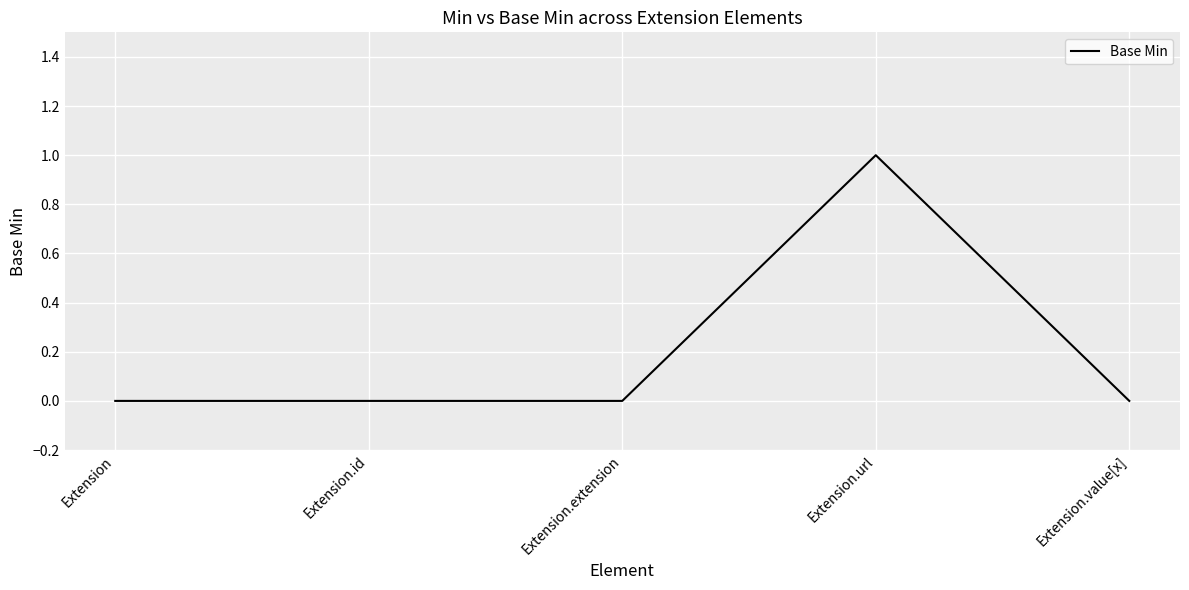

Is this an area chart (filled region under the line)?

No